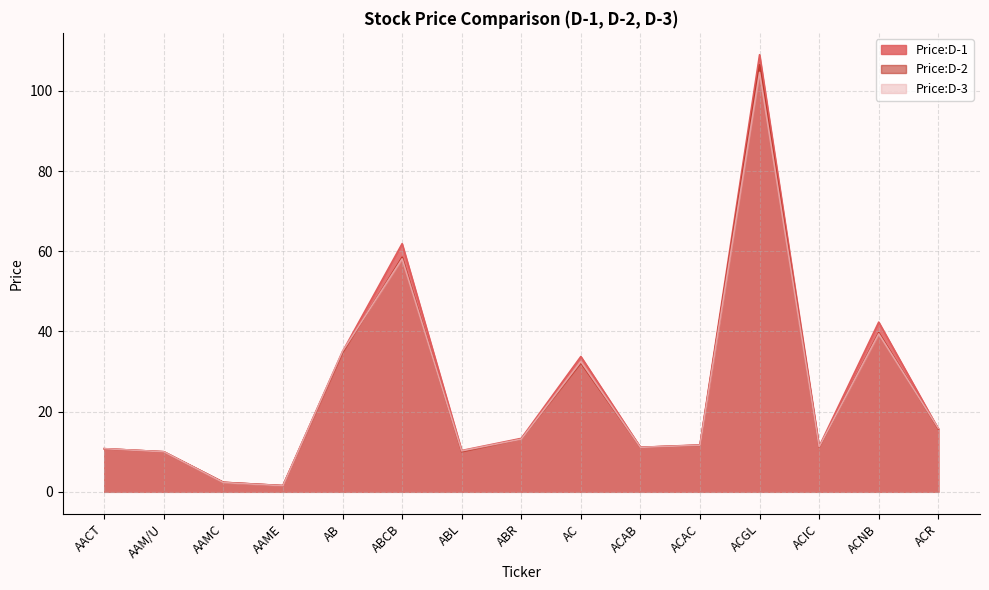

What is the label of the 11th point from the right?

AB